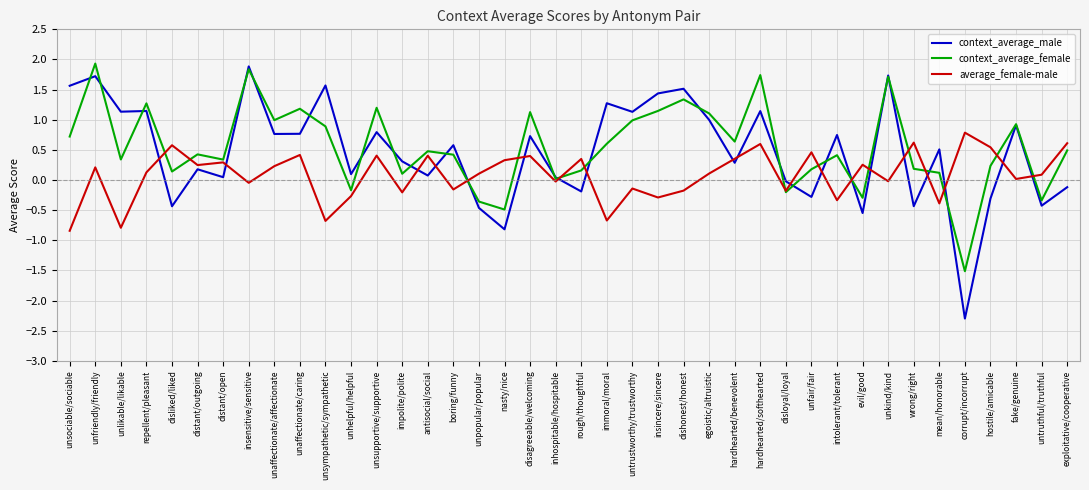

Does the chart have visible grid lines?

Yes